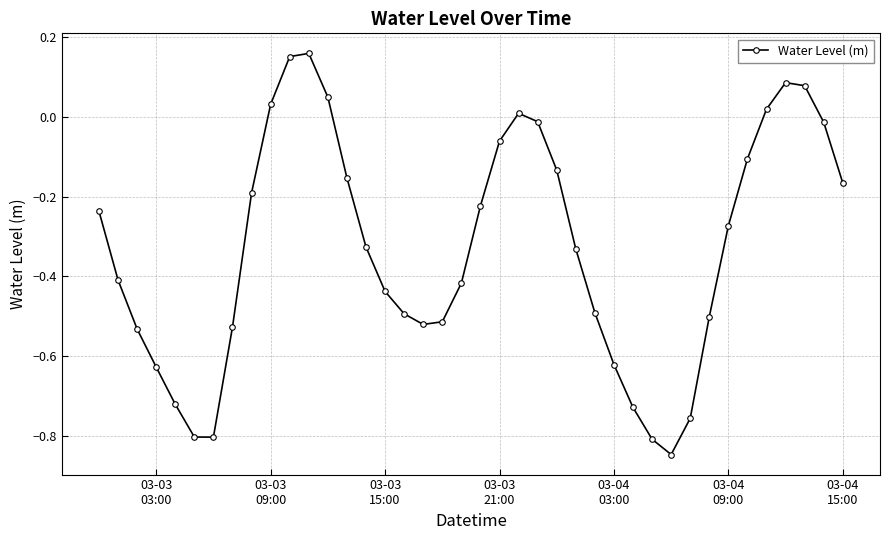

How many points are higher than both their immediate neighbors (excluding endpoints)?

3